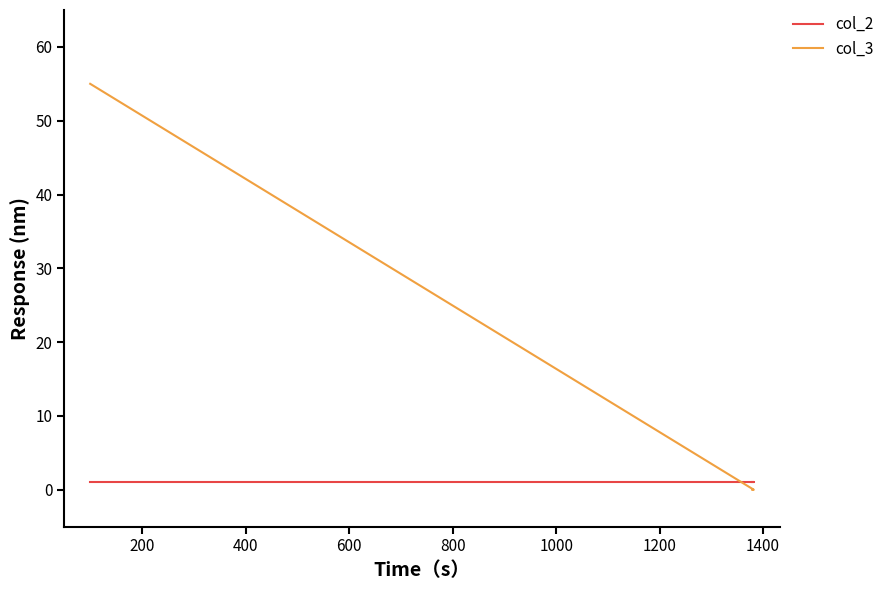

True or false: col_2 has a value of 1 at 400.

True